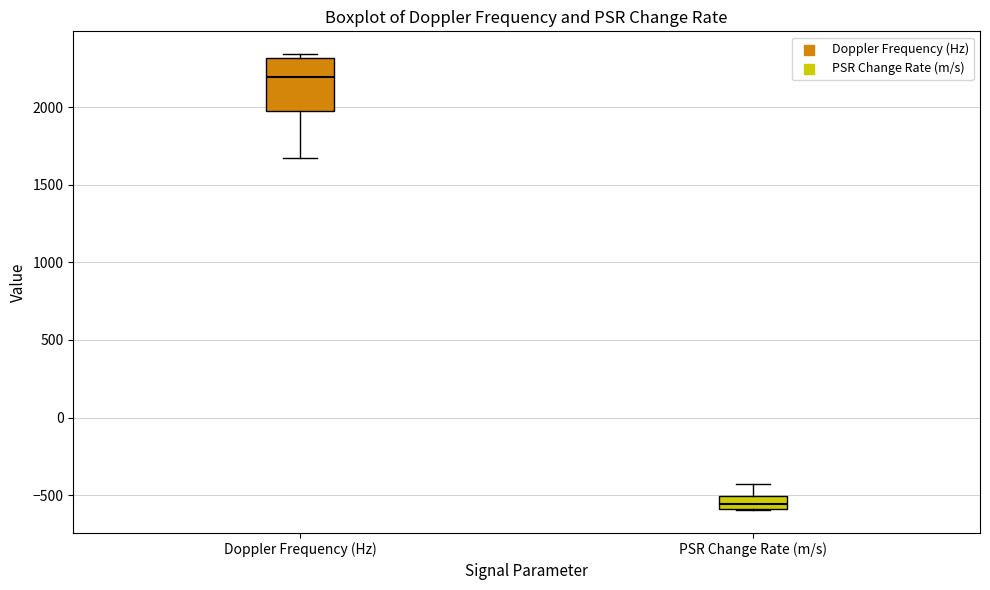

Reading left to right, transcribe this box plot: for each box, give where its median line is, the range the box spans, and where its two whiskers end, as read against the y-axis. The values are not printed on the chart, so give them approximately, as read against the axis.

Doppler Frequency (Hz): median 2200, box 1950 to 2300, whiskers 1650 to 2350
PSR Change Rate (m/s): median -550, box -600 to -500, whiskers -600 to -450